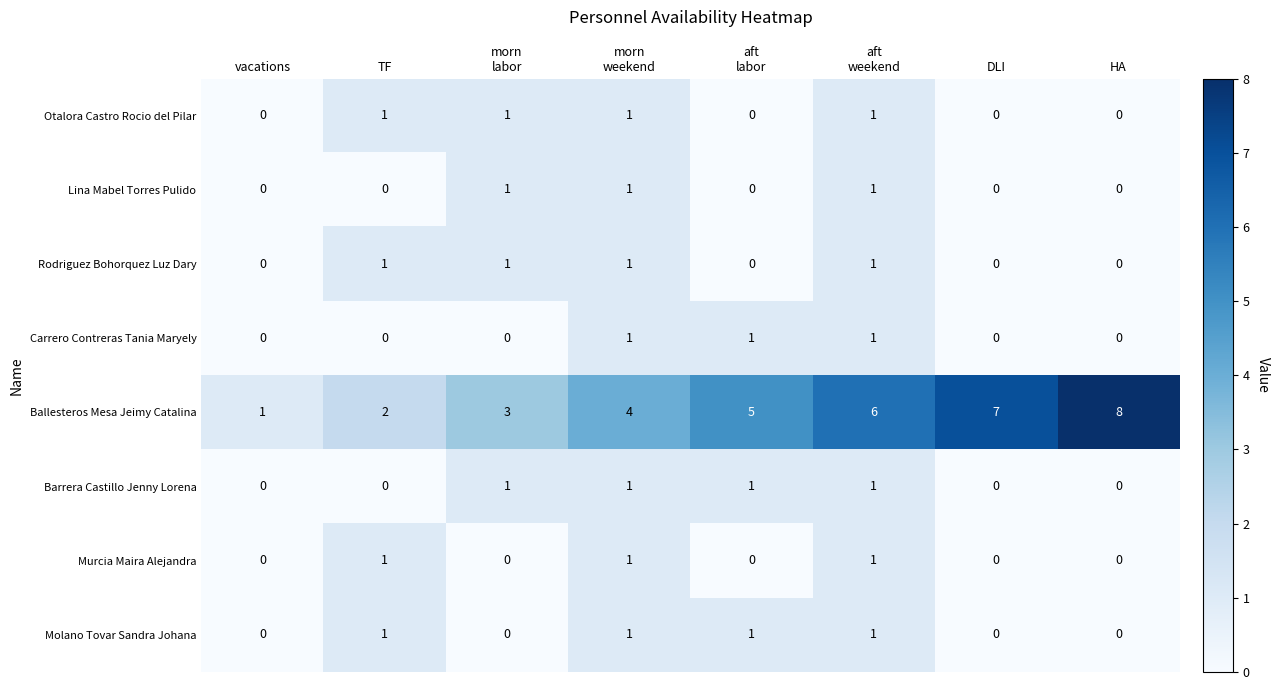

Which series has the largest total across all categories?

Ballesteros Mesa Jeimy Catalina